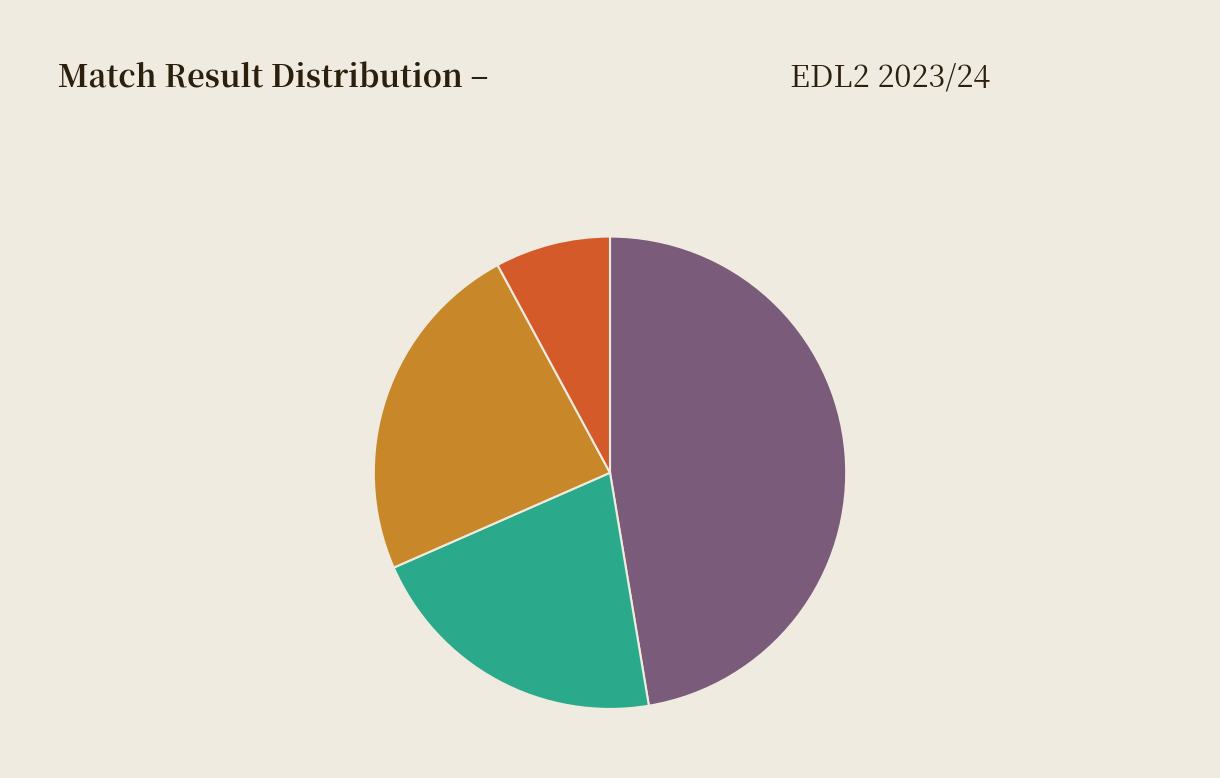

Is there a majority slice in this chart?

No